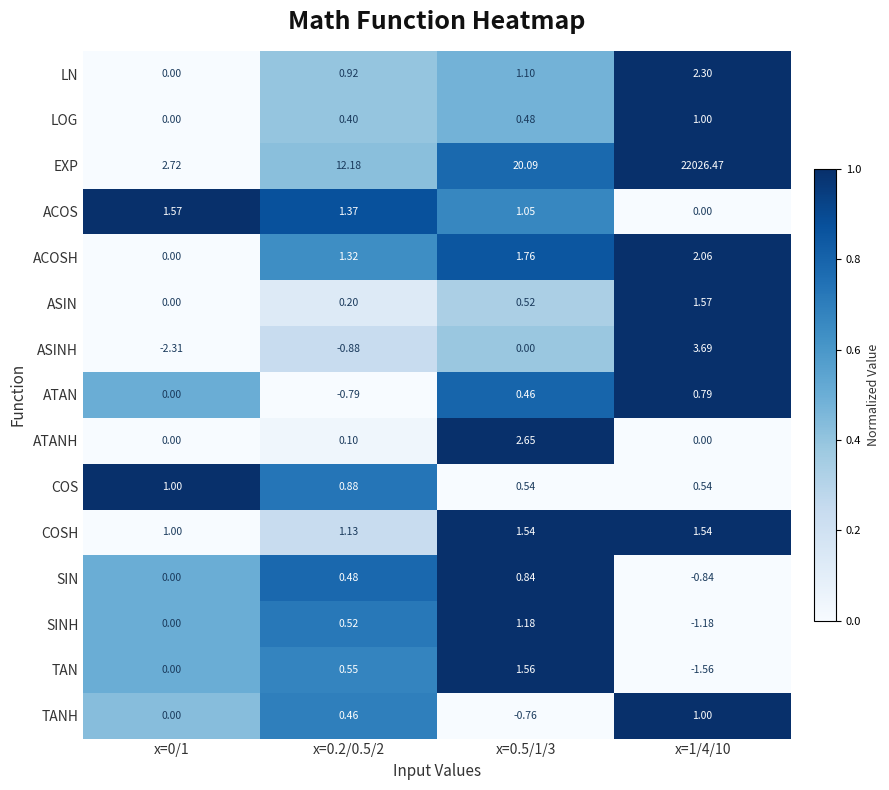

What is the difference between the highest and lowest values at x=0.2/0.5/2?

13.1